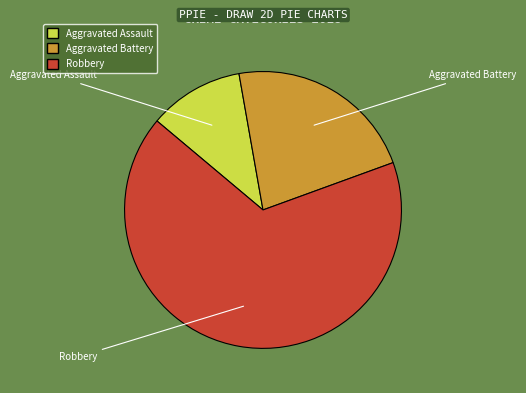

The Robbery slice represents 73% of the pie. True or false?

False